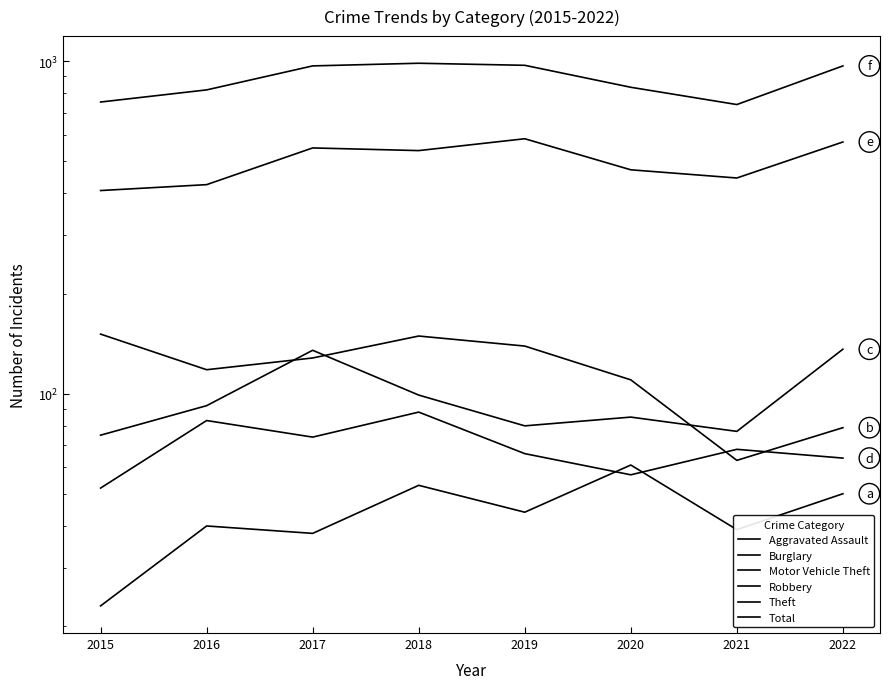

At how many categories does at least one series exceed 624?

8